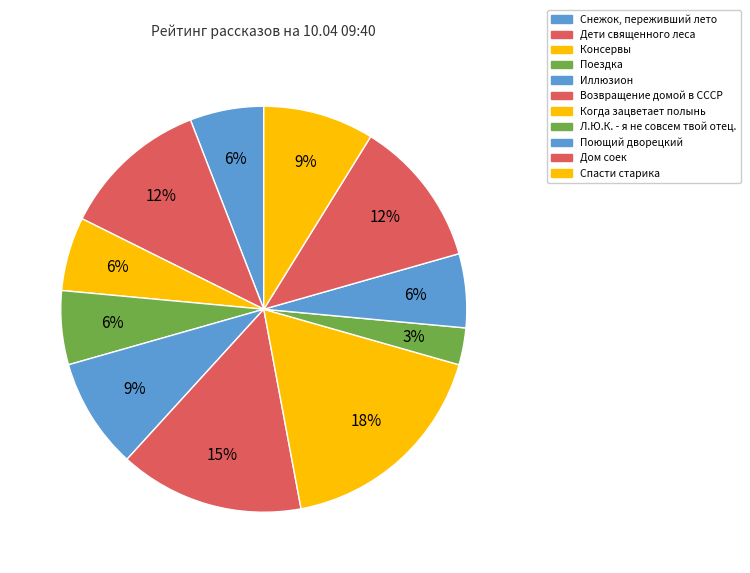

Count the number of slices in the pie.

11